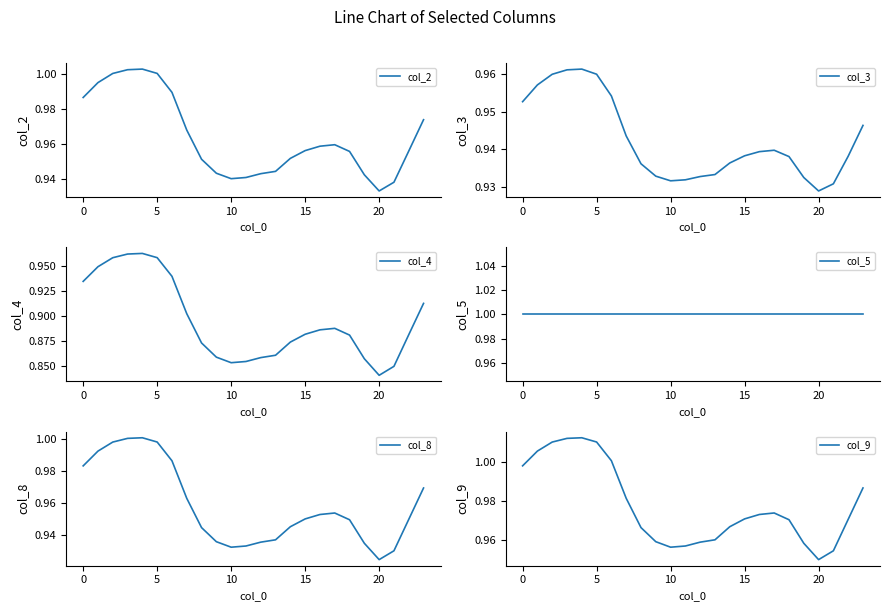

Is the value of col_4 at 0 greater than the value of col_9 at 25?

No